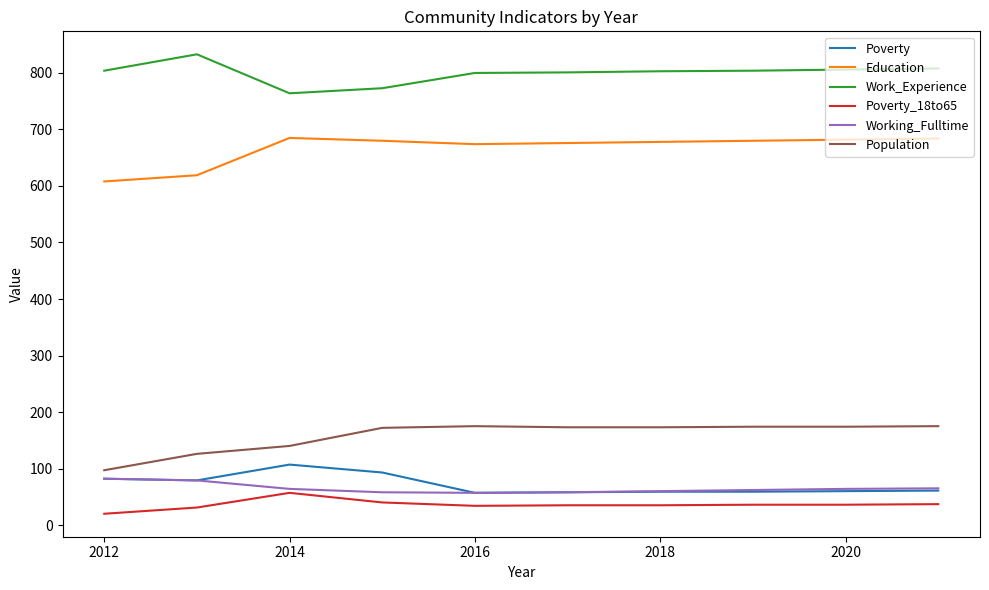

Which series has the largest total across all categories?

Work_Experience